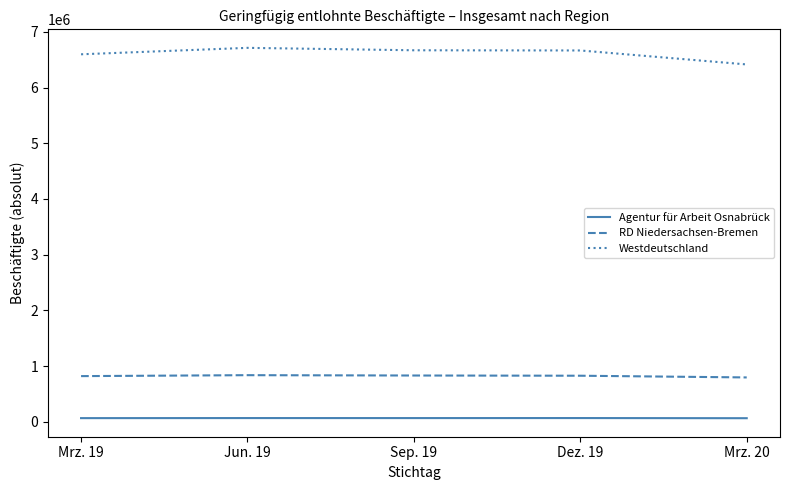

What is the sum of all RD Niedersachsen-Bremen values?

4103690